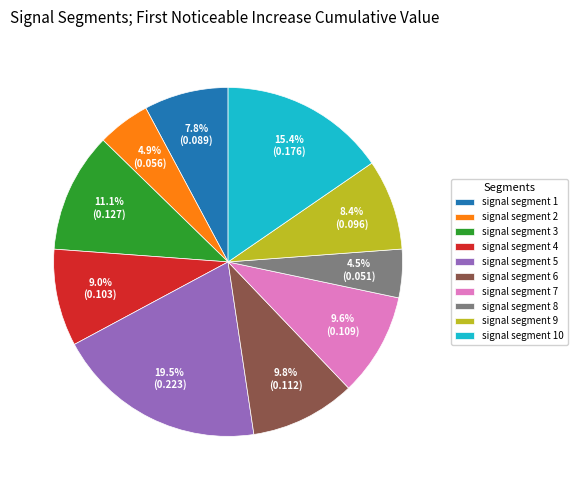

To the nearest percent, what is the difference between the largest and smallest slice percentages?

15%